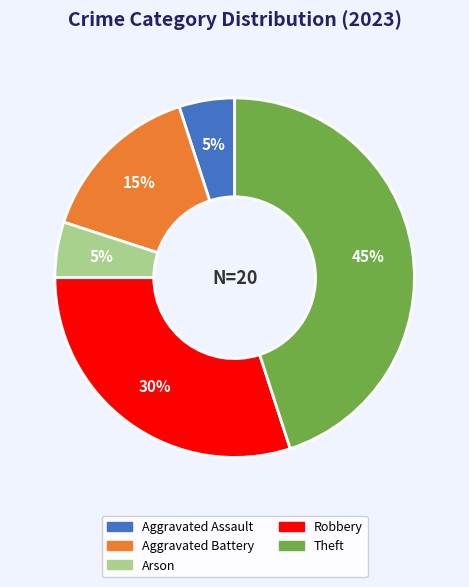

What percentage is the Theft slice, to the nearest percent?

45%